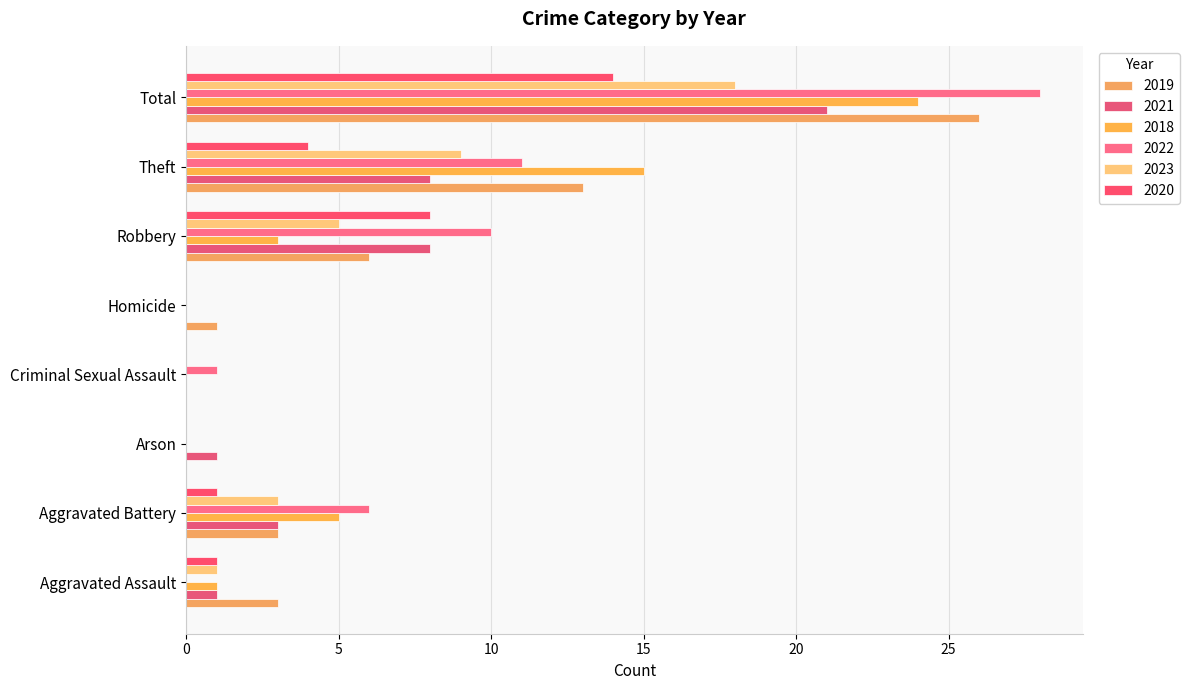

What is the sum of all 2020 values?

28